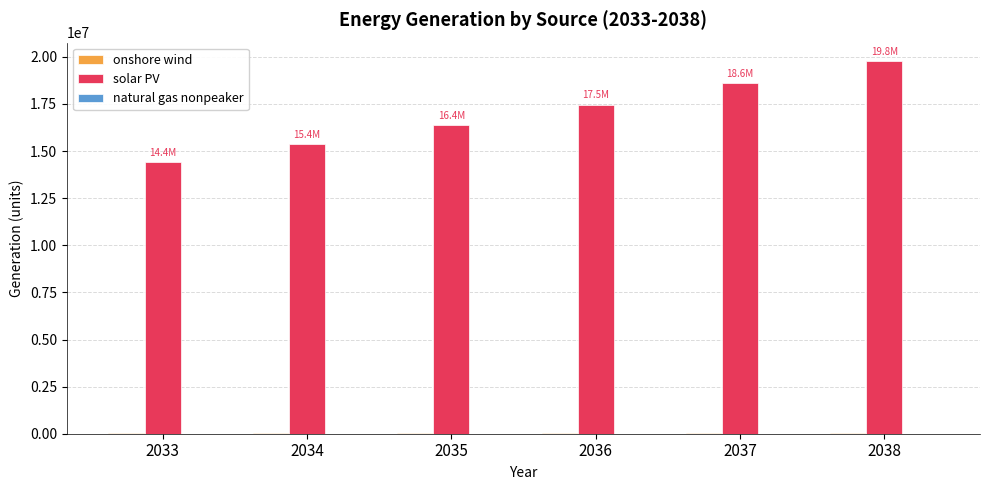

The value of solar PV at 2035 is 6112964.8. True or false?

False